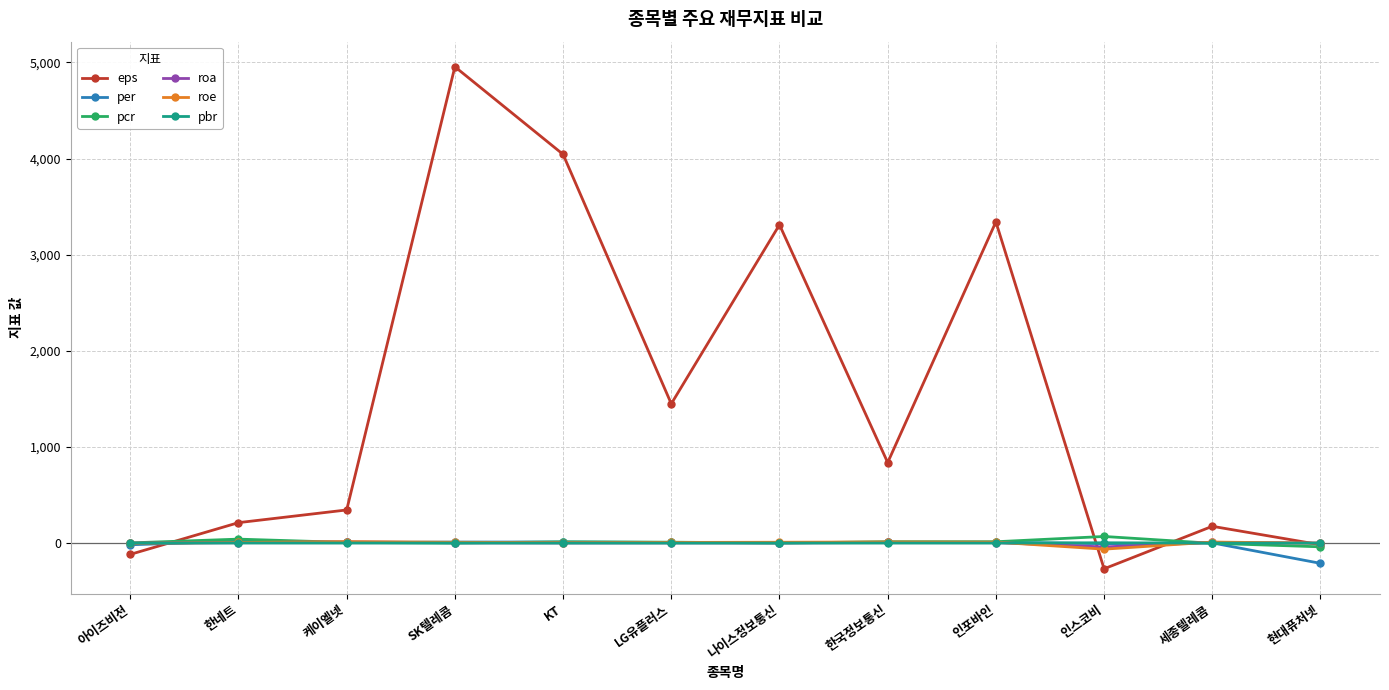

Read the pbr value at KT.

0.6